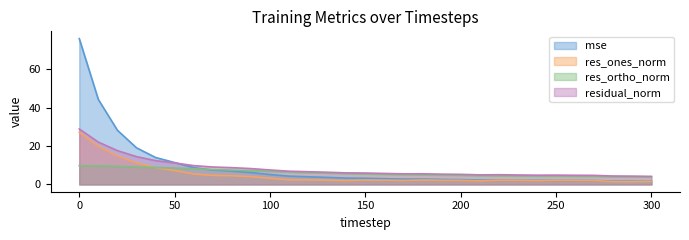

What is the total value across all series at 160?

16.2